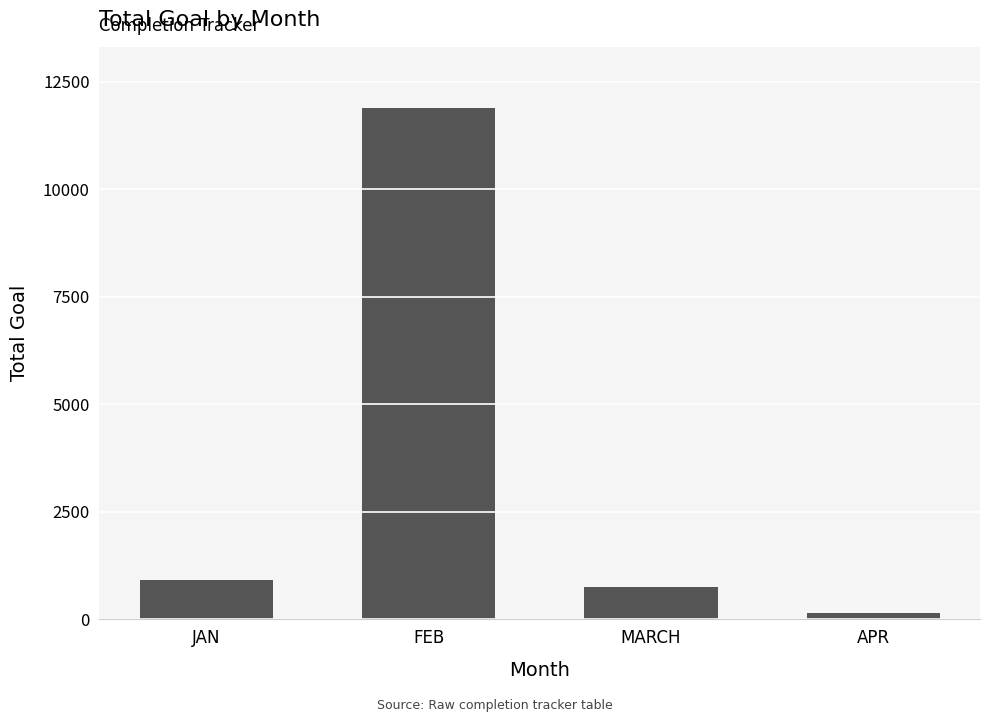

What is the sum of all values?

13721